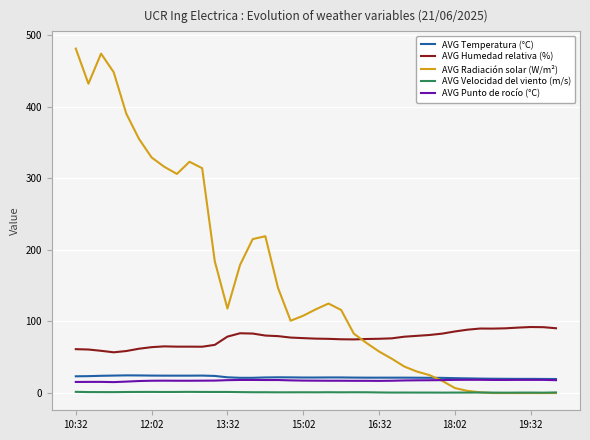

Which series has the largest range (max minus min)?

AVG Radiación solar (W/m²)